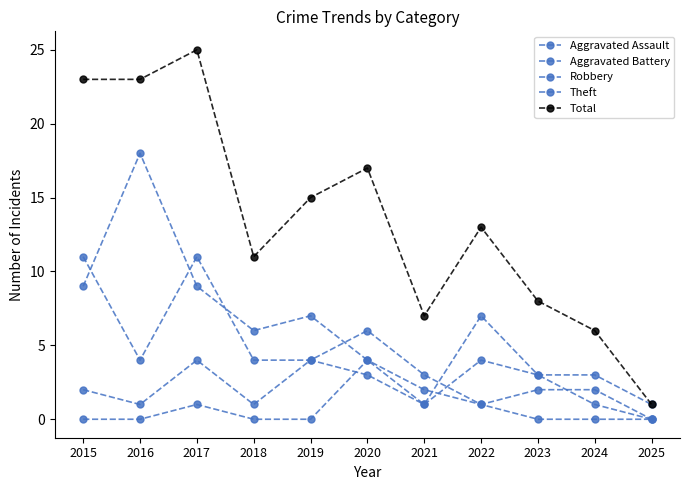

How many data points in Total are less than 13?

5